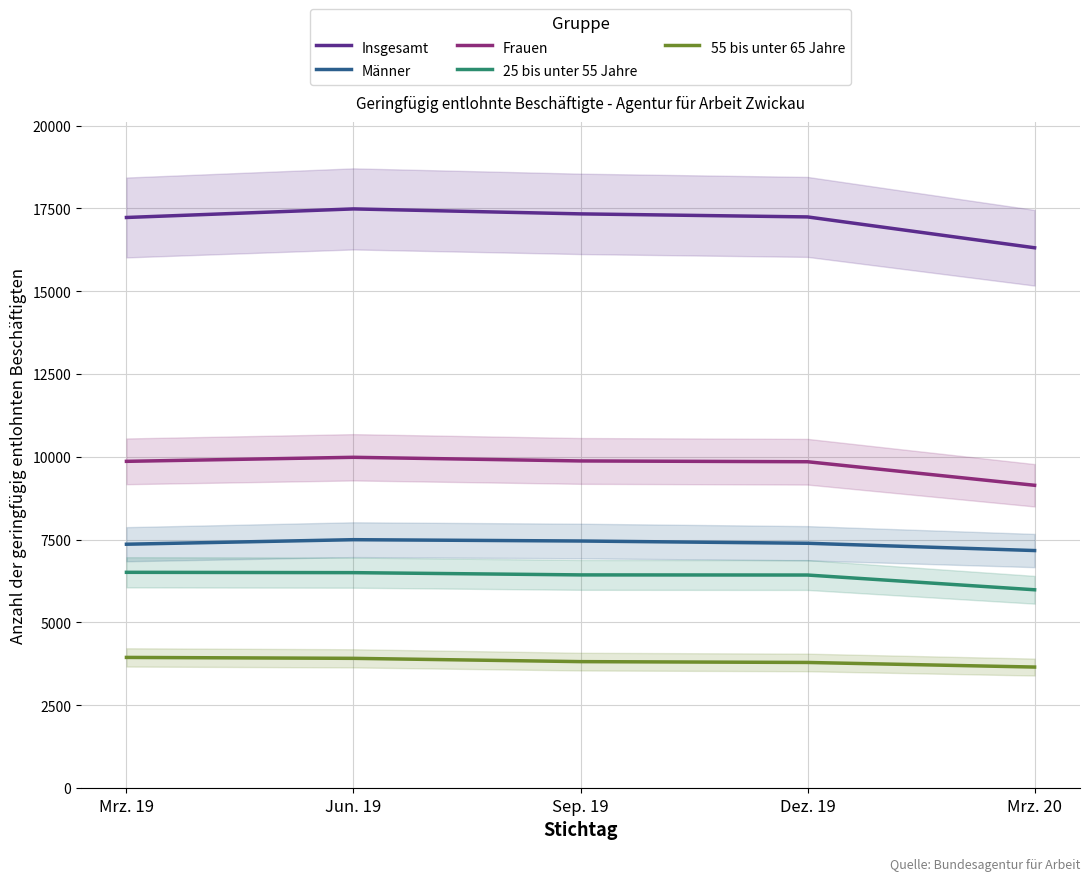

True or false: Insgesamt and Männer intersect in this chart.

False